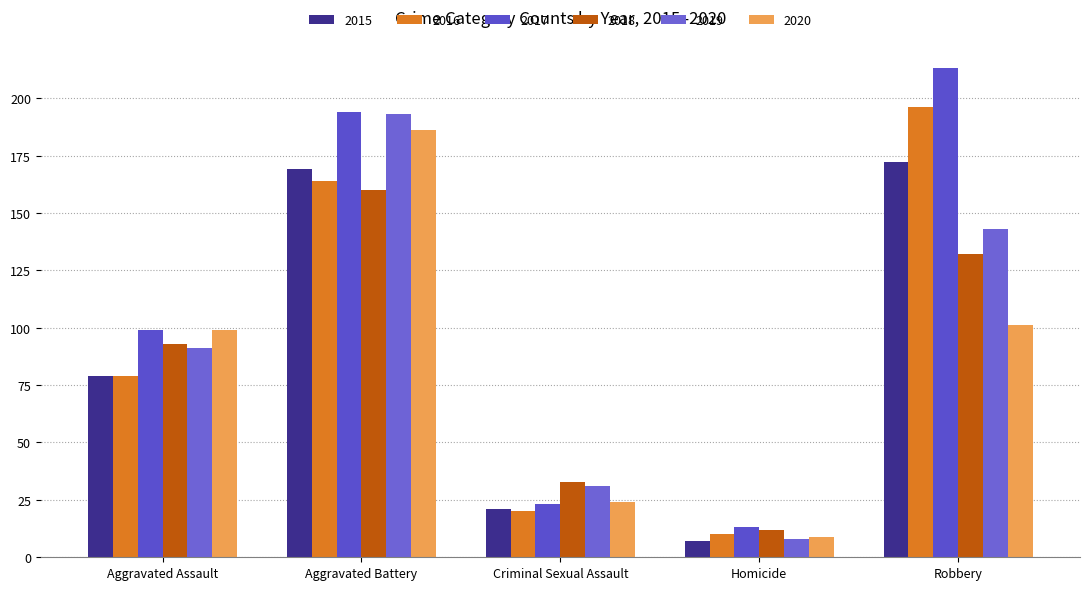

Does the chart contain stacked bars?

No